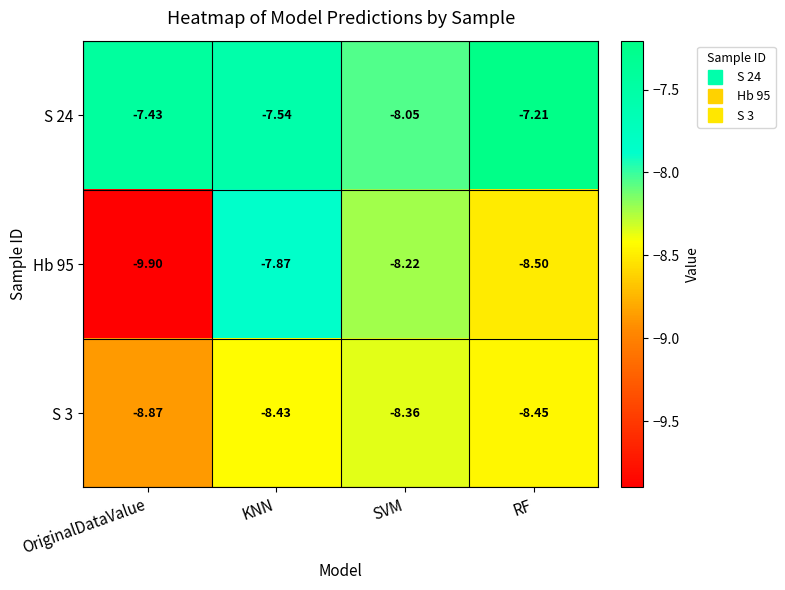

What is the total value across all series at SVM?

-24.6